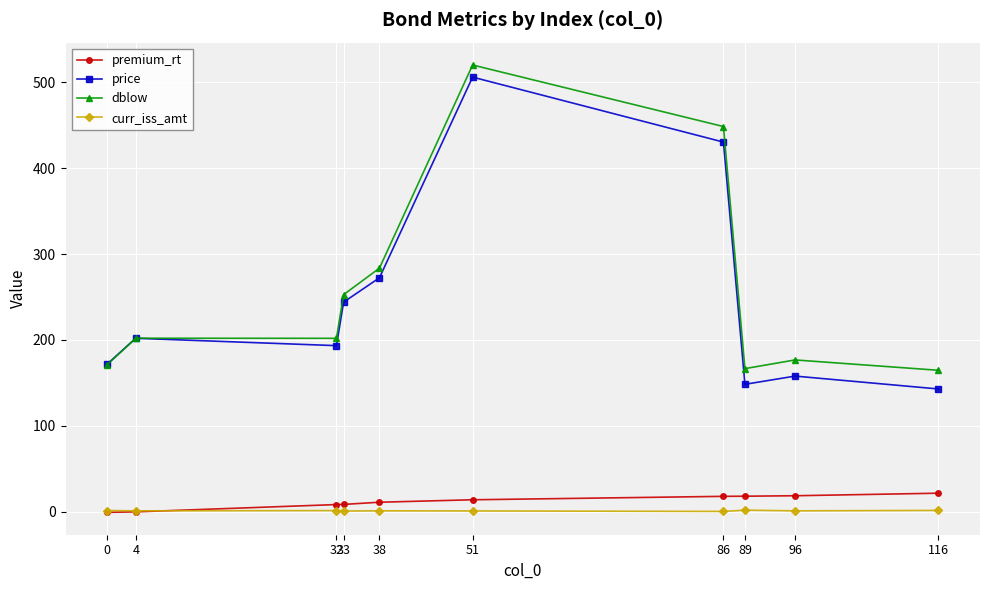

What is the difference between the maximum and minimum values in the premium_rt series?

22.3